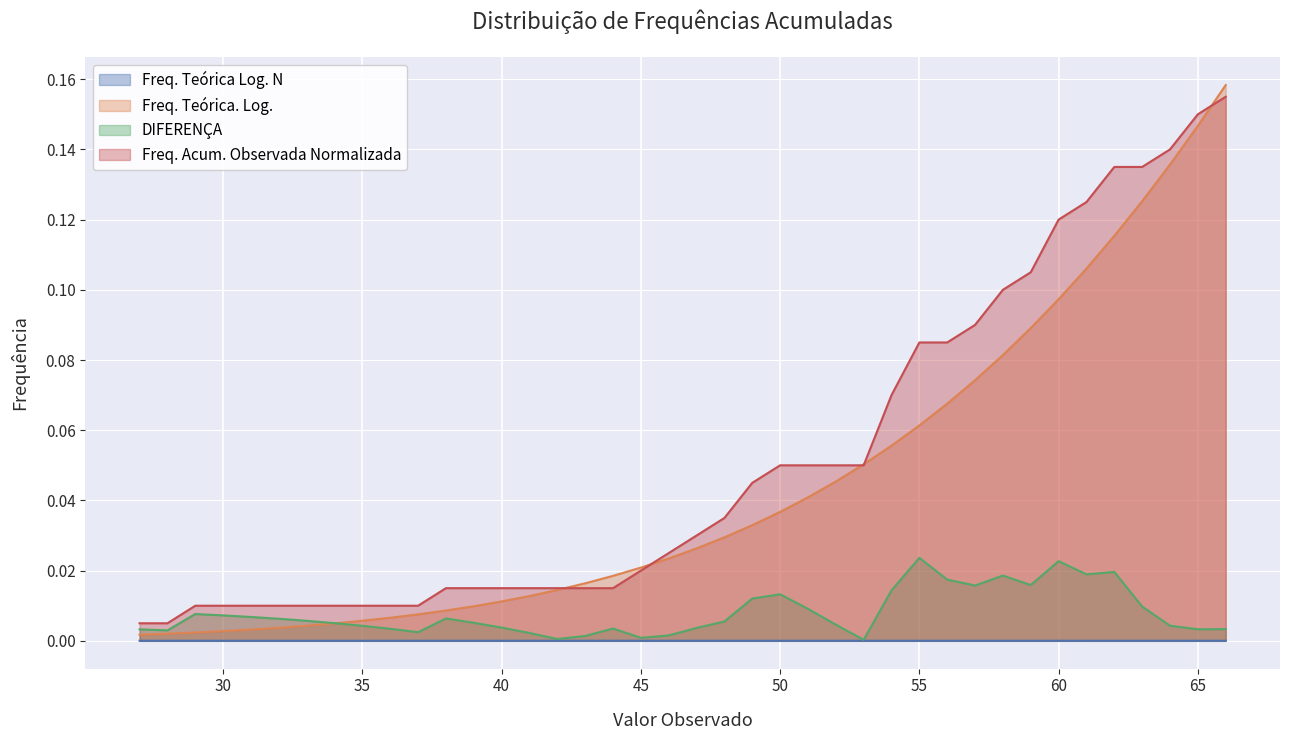

Reading left to right, extract all data points from this chart.

Freq. Teórica Log. N: 27=0.0	28=0.0	29=0.0	30=0.0	31=0.0	32=0.0	33=0.0	34=0.0	35=0.0	36=0.0	37=0.0	38=0.0	39=0.0	40=0.0	41=0.0	42=0.0	43=0.0	44=0.0	45=0.0	46=0.0	47=0.0	48=0.0	49=0.0	50=0.0	51=0.0	52=0.0	53=0.0	54=0.0	55=0.0	56=0.0	57=0.0	58=0.0	59=0.0	60=0.0	61=0.0	62=0.0	63=0.0	64=0.0	65=0.0	66=0.0
Freq. Teórica. Log.: 27=0.0	28=0.0	29=0.0	30=0.0	31=0.0	32=0.0	33=0.0	34=0.0	35=0.0	36=0.0	37=0.0	38=0.0	39=0.0	40=0.0	41=0.0	42=0.0	43=0.0	44=0.0	45=0.0	46=0.0	47=0.0	48=0.0	49=0.0	50=0.0	51=0.0	52=0.0	53=0.1	54=0.1	55=0.1	56=0.1	57=0.1	58=0.1	59=0.1	60=0.1	61=0.1	62=0.1	63=0.1	64=0.1	65=0.1	66=0.2
DIFERENÇA: 27=0.0	28=0.0	29=0.0	30=0.0	31=0.0	32=0.0	33=0.0	34=0.0	35=0.0	36=0.0	37=0.0	38=0.0	39=0.0	40=0.0	41=0.0	42=0.0	43=0.0	44=0.0	45=0.0	46=0.0	47=0.0	48=0.0	49=0.0	50=0.0	51=0.0	52=0.0	53=0.0	54=0.0	55=0.0	56=0.0	57=0.0	58=0.0	59=0.0	60=0.0	61=0.0	62=0.0	63=0.0	64=0.0	65=0.0	66=0.0
Freq. Acum. Observada Normalizada: 27=0.0	28=0.0	29=0.0	30=0.0	31=0.0	32=0.0	33=0.0	34=0.0	35=0.0	36=0.0	37=0.0	38=0.0	39=0.0	40=0.0	41=0.0	42=0.0	43=0.0	44=0.0	45=0.0	46=0.0	47=0.0	48=0.0	49=0.0	50=0.1	51=0.1	52=0.1	53=0.1	54=0.1	55=0.1	56=0.1	57=0.1	58=0.1	59=0.1	60=0.1	61=0.1	62=0.1	63=0.1	64=0.1	65=0.1	66=0.2